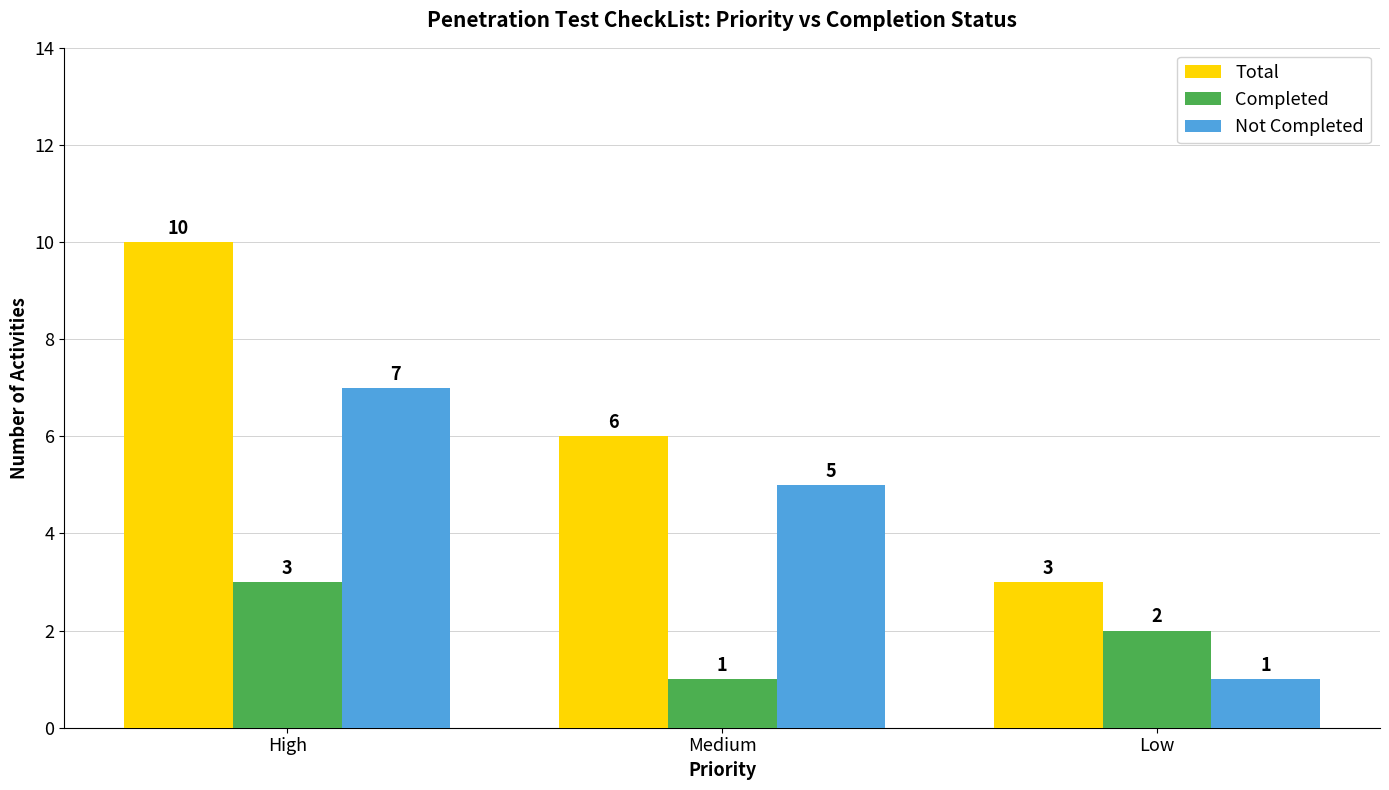

How many data points in Completed are less than 2?

1